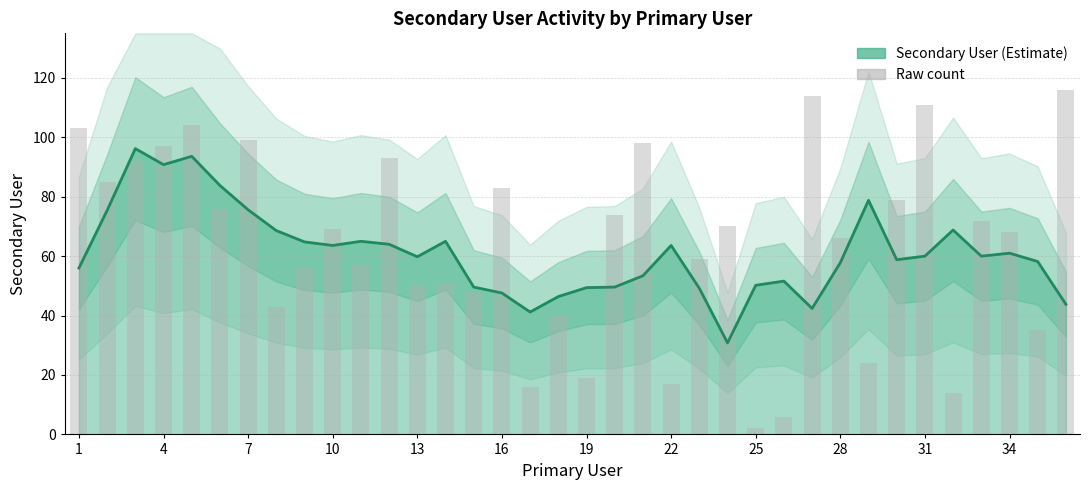

Is it true that the value at 13 is 150?

False